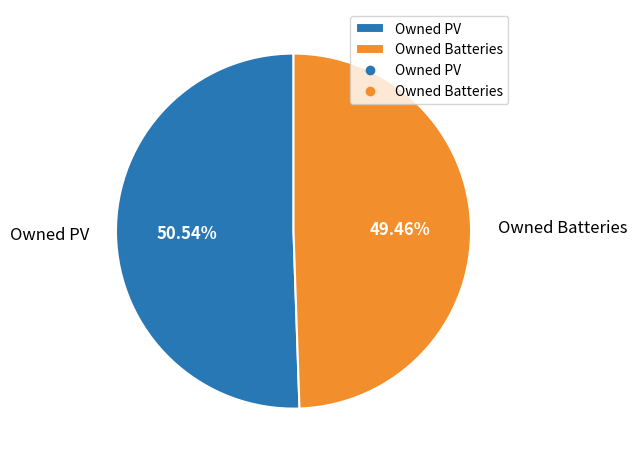

The Owned Batteries slice represents 49% of the pie. True or false?

True